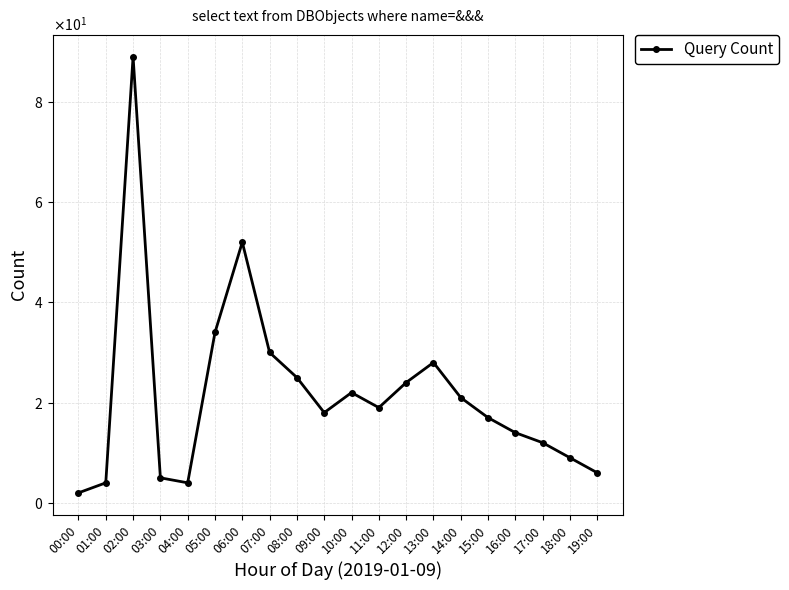

What is the maximum value shown in the chart?

89